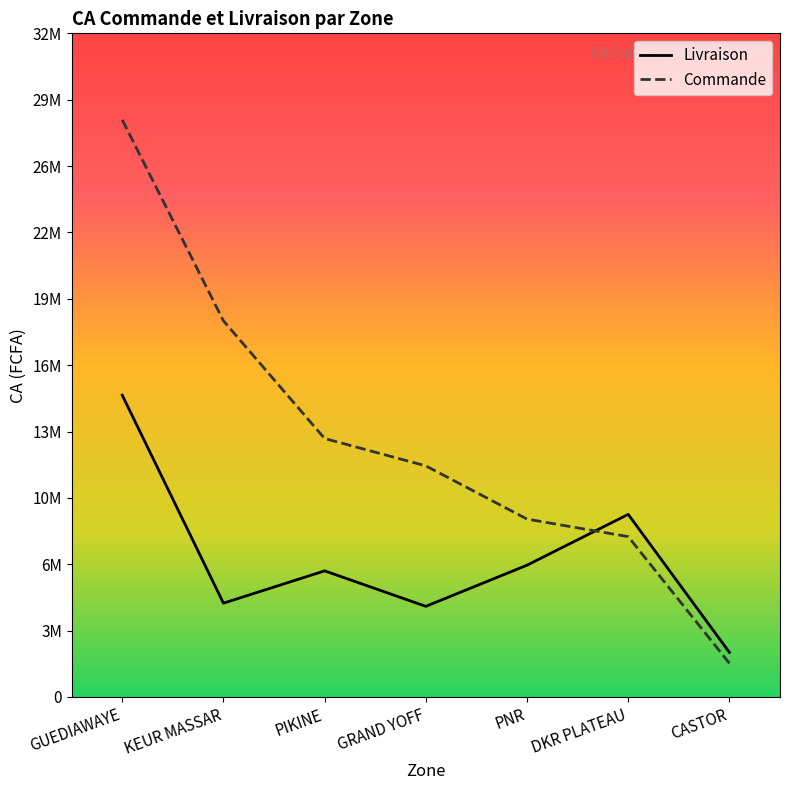

What position from the right is PIKINE?

5